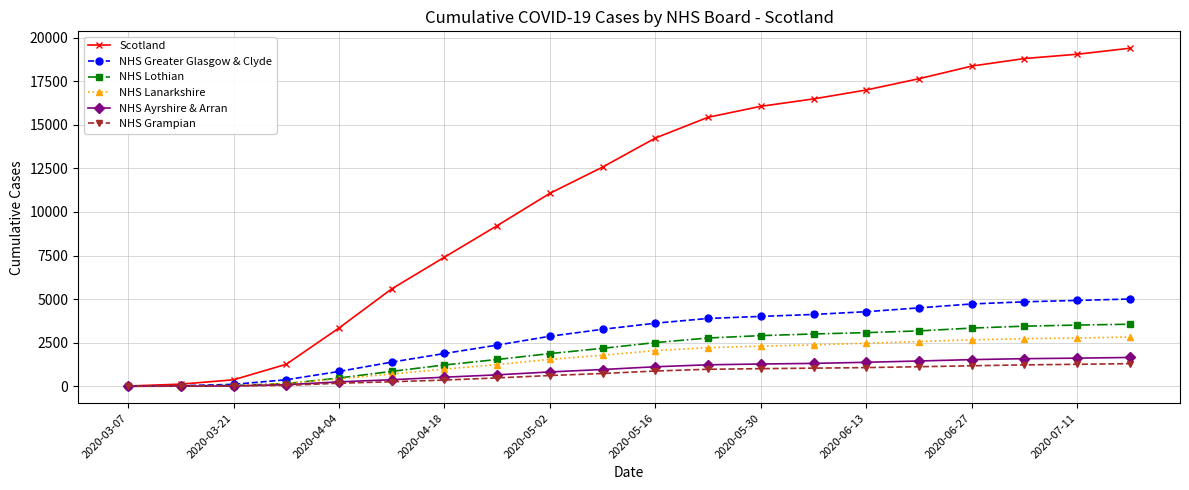

What is the maximum value for NHS Lanarkshire?

2826